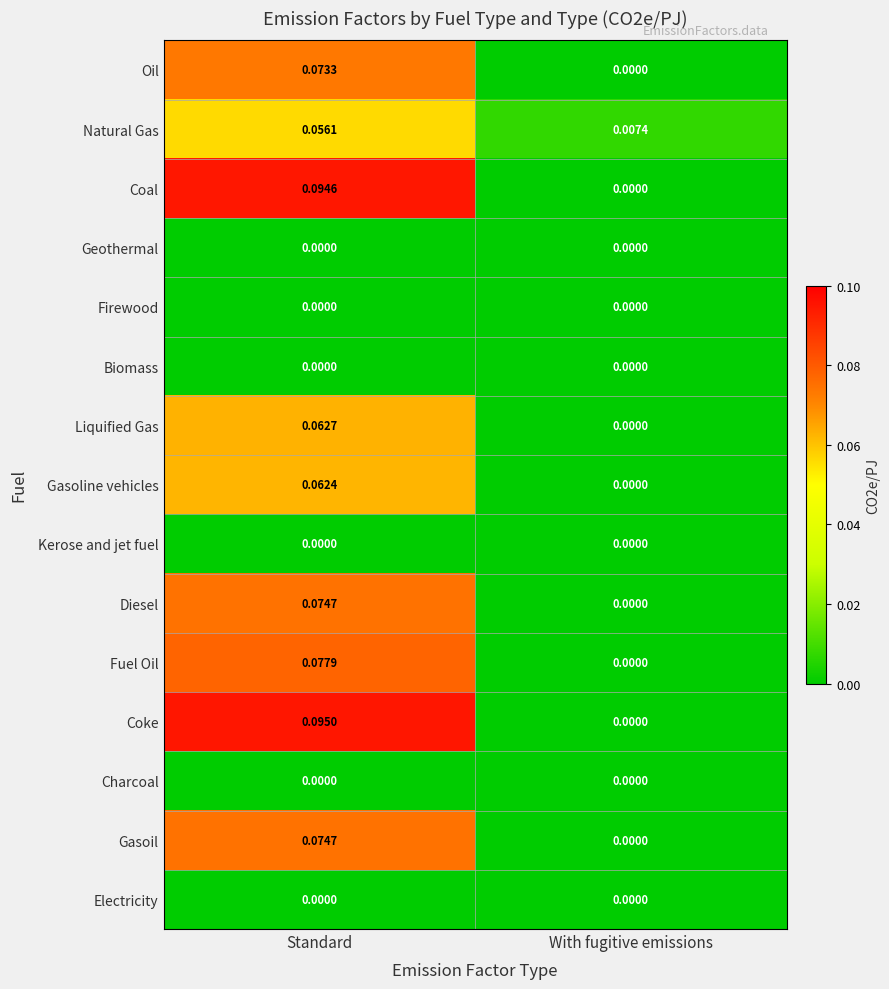

Rank the categories by Liquified Gas value from lowest to highest.

With fugitive emissions, Standard